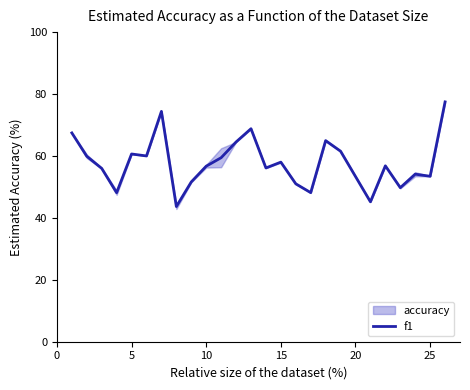

What is the minimum value for f1?

43.7